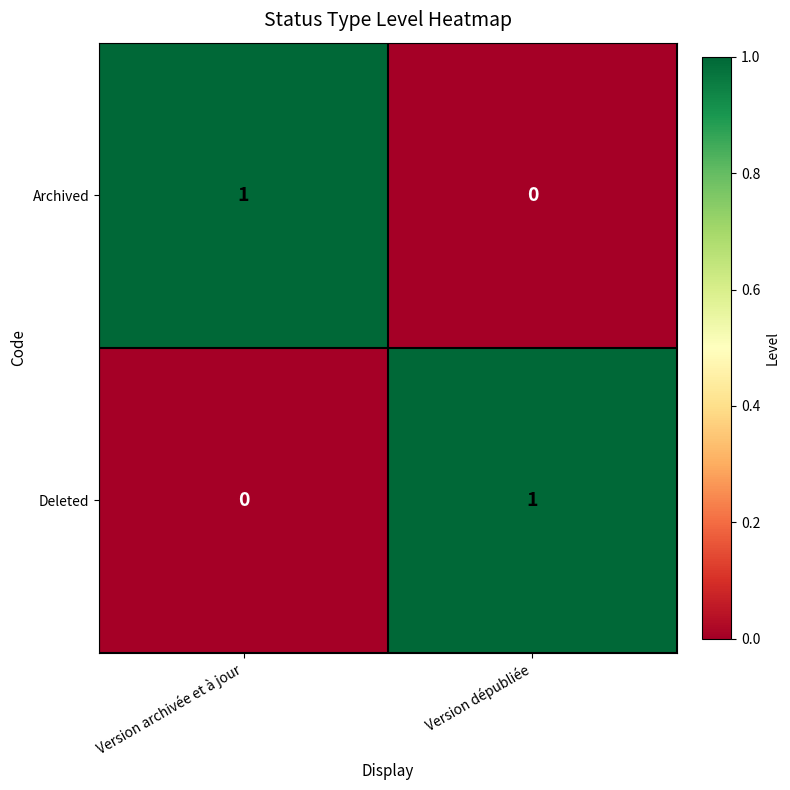

Rank the series at Version dépubliée from lowest to highest value.

Archived, Deleted